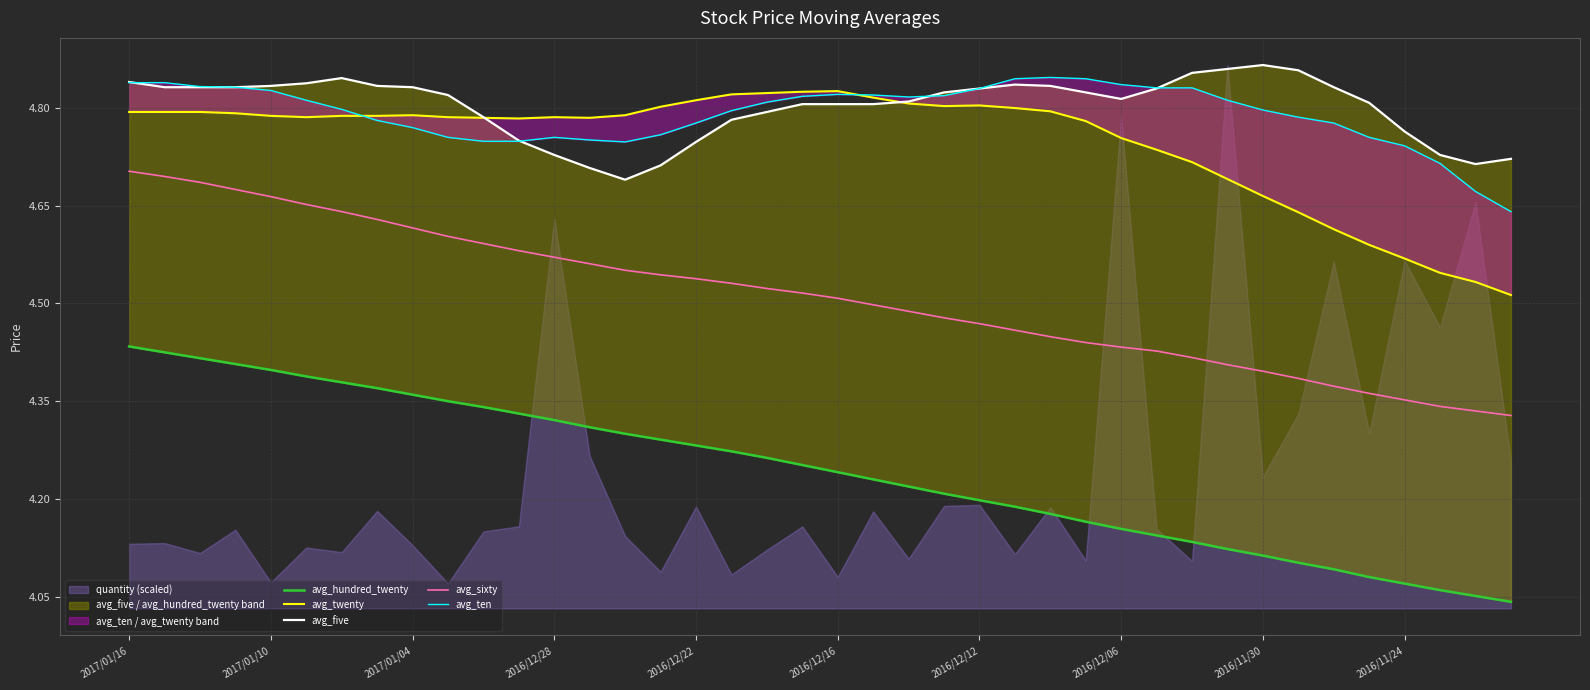

What is the sum of the avg_five values at 33 and 18?

9.7